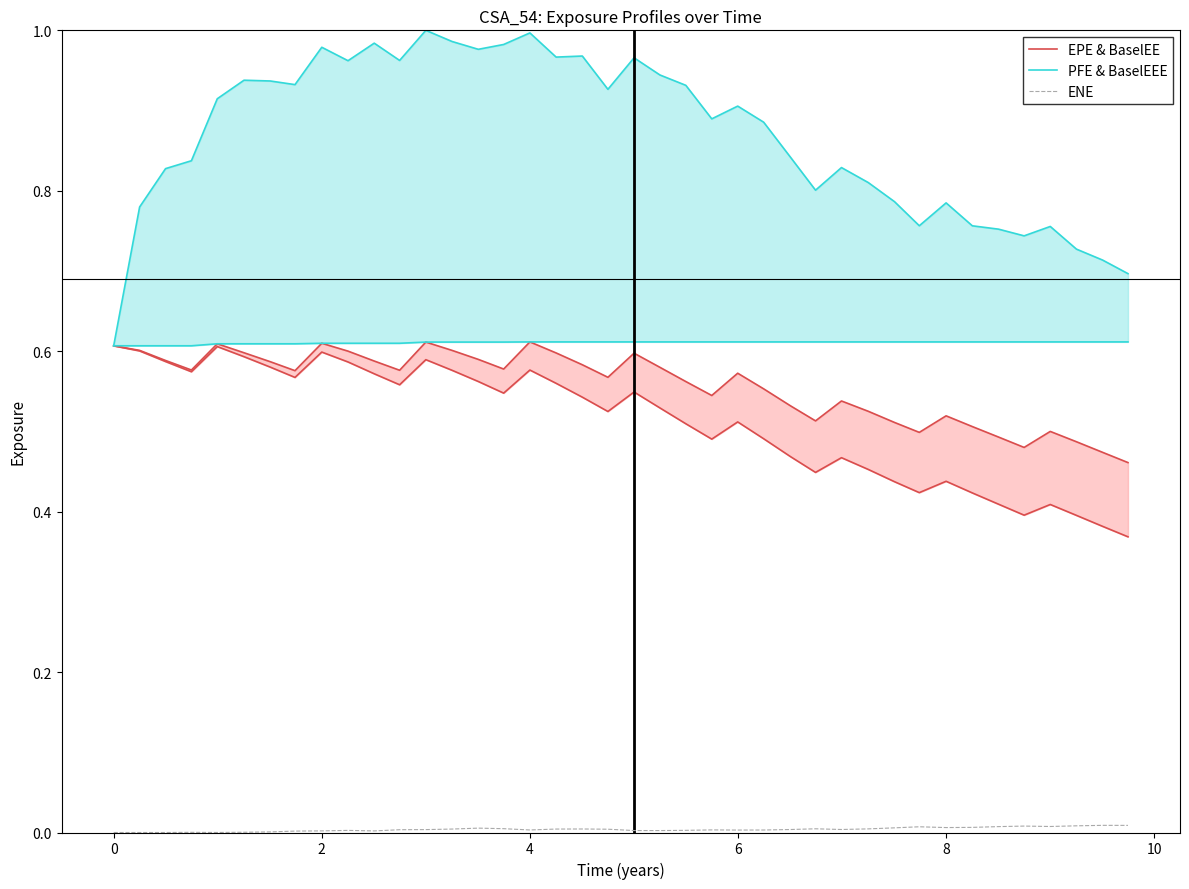

True or false: EPE & BaselEE and PFE & BaselEEE intersect in this chart.

False